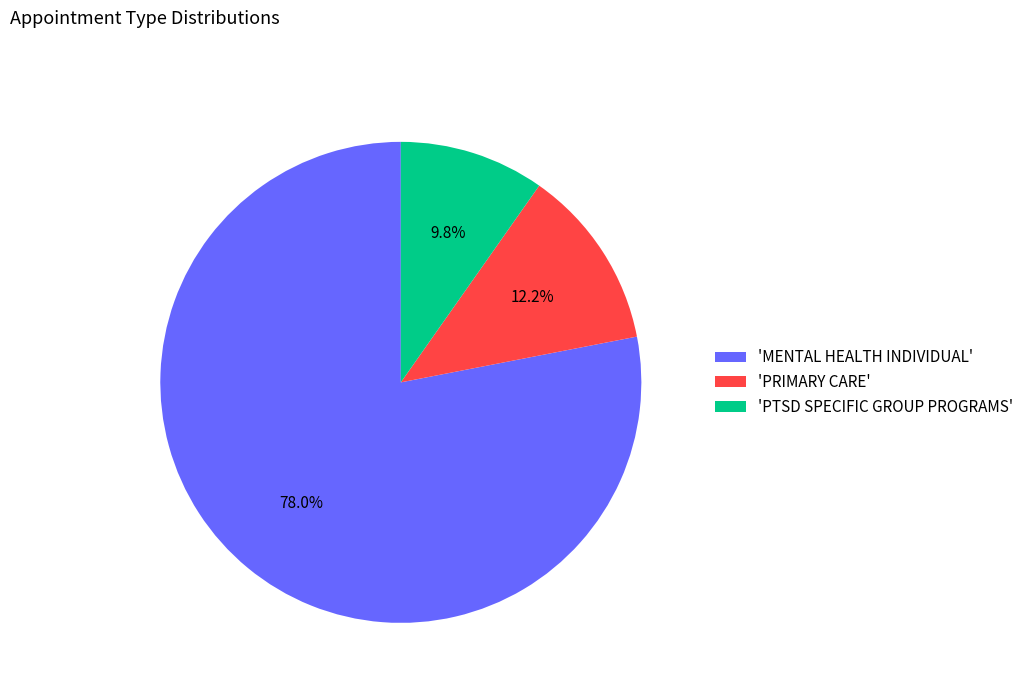

How much of the chart is everything except 'PRIMARY CARE'?

87.8%